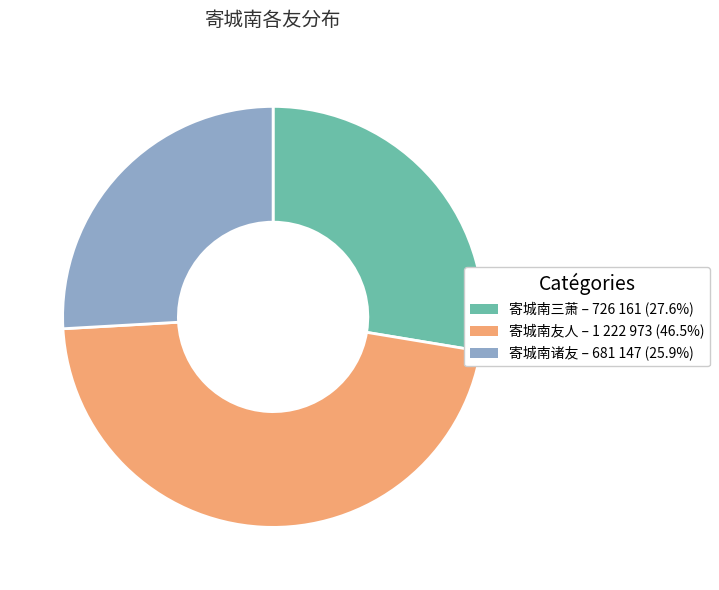

Is there any slice that represents more than half of the pie?

No